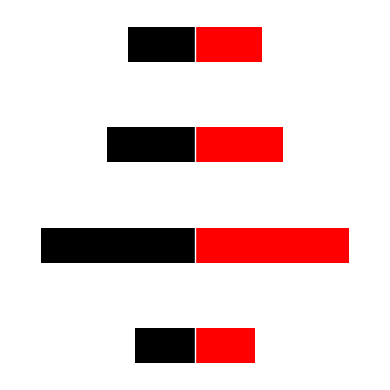

Is it true that col_1 equals 0.1 at 3.0?

False